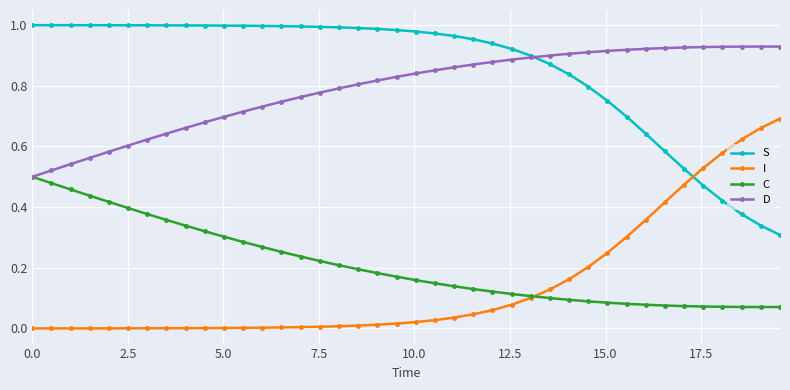

Rank the series by their maximum value, from highest to lowest.

S, D, I, C